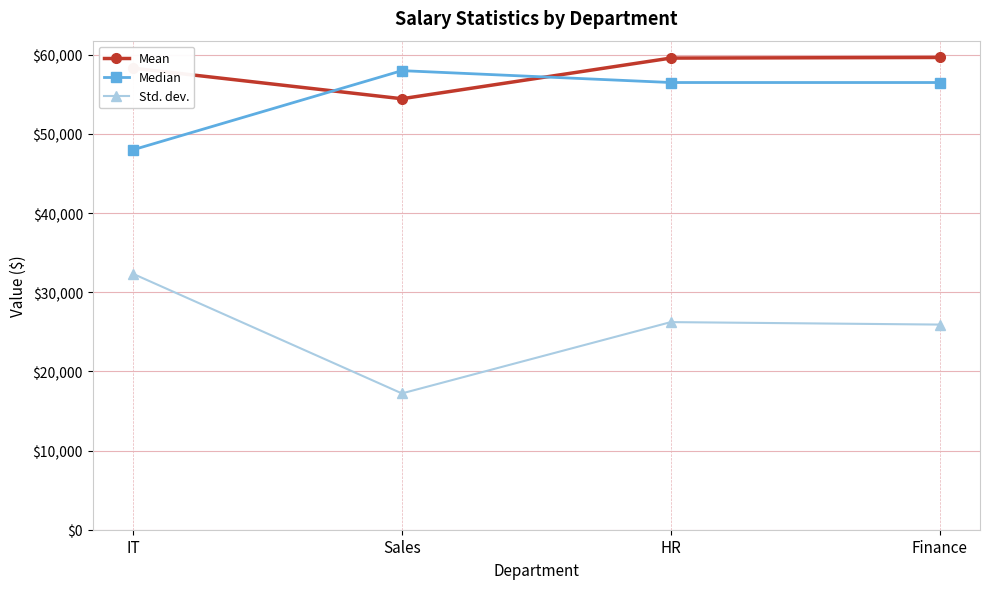

Where is the first local minimum for Mean?

Sales